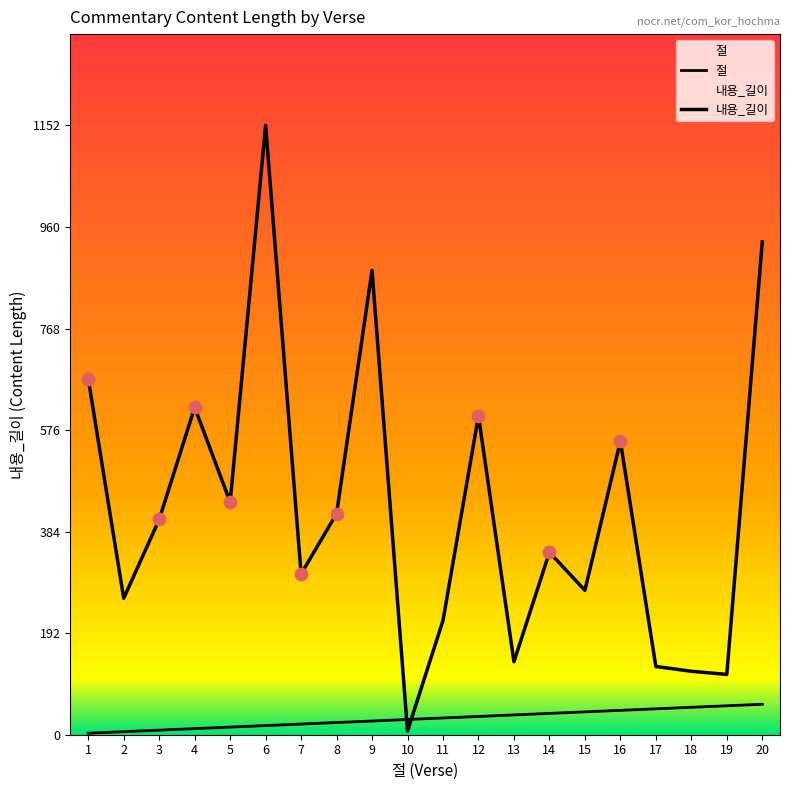

Which series contains the highest Y value?

내용_길이